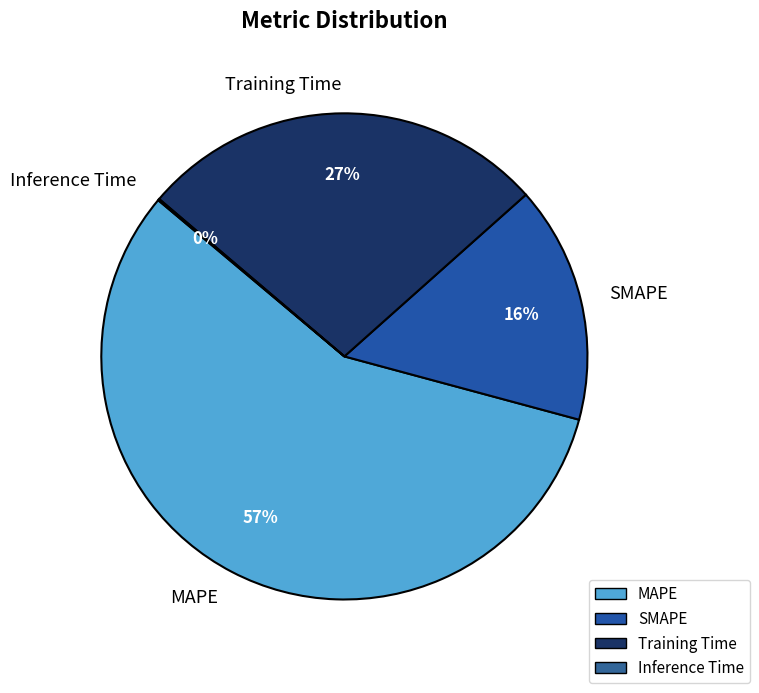

What percentage is the Training Time slice, to the nearest percent?

27%